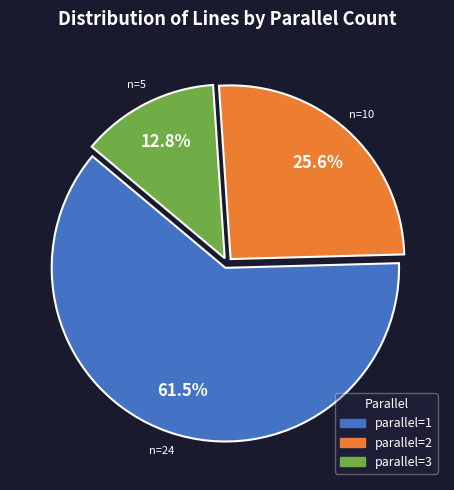

Is there any slice that represents more than half of the pie?

Yes